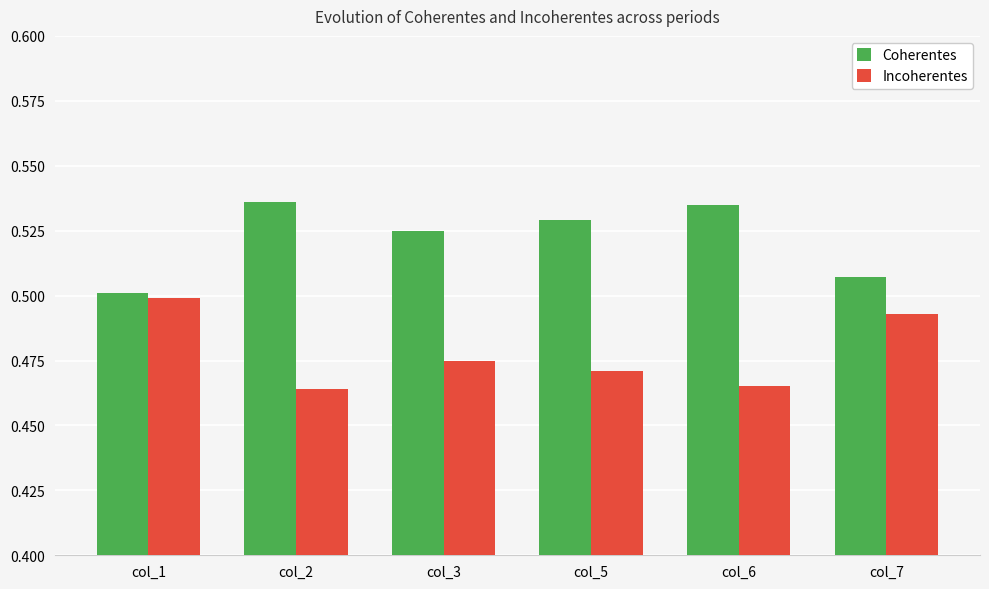

What is the total value across all series at col_7?

1.0